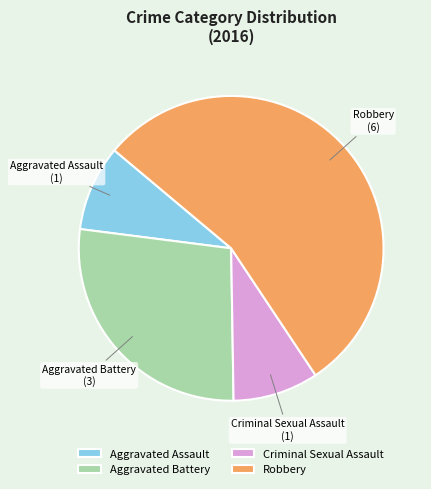

Approximately how many times larger is the value at Robbery compared to Criminal Sexual Assault?

6.0